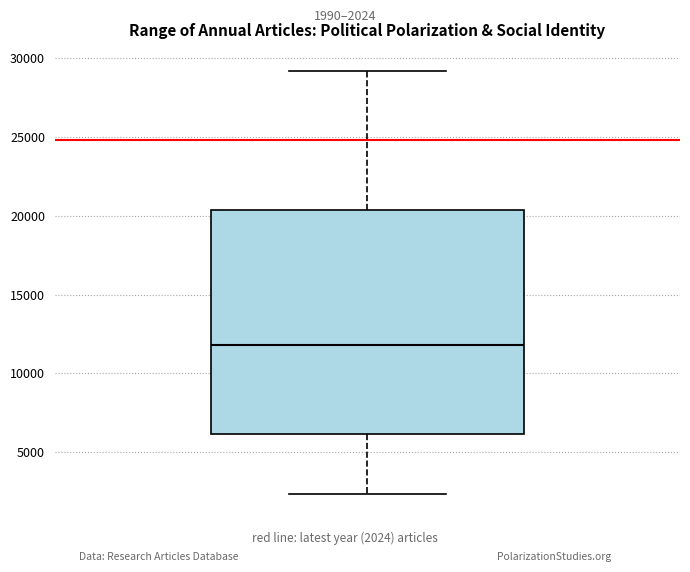

Where is the lower edge of the box on the y-axis? The values are not printed on the chart, so give them approximately, as read against the axis.

6000